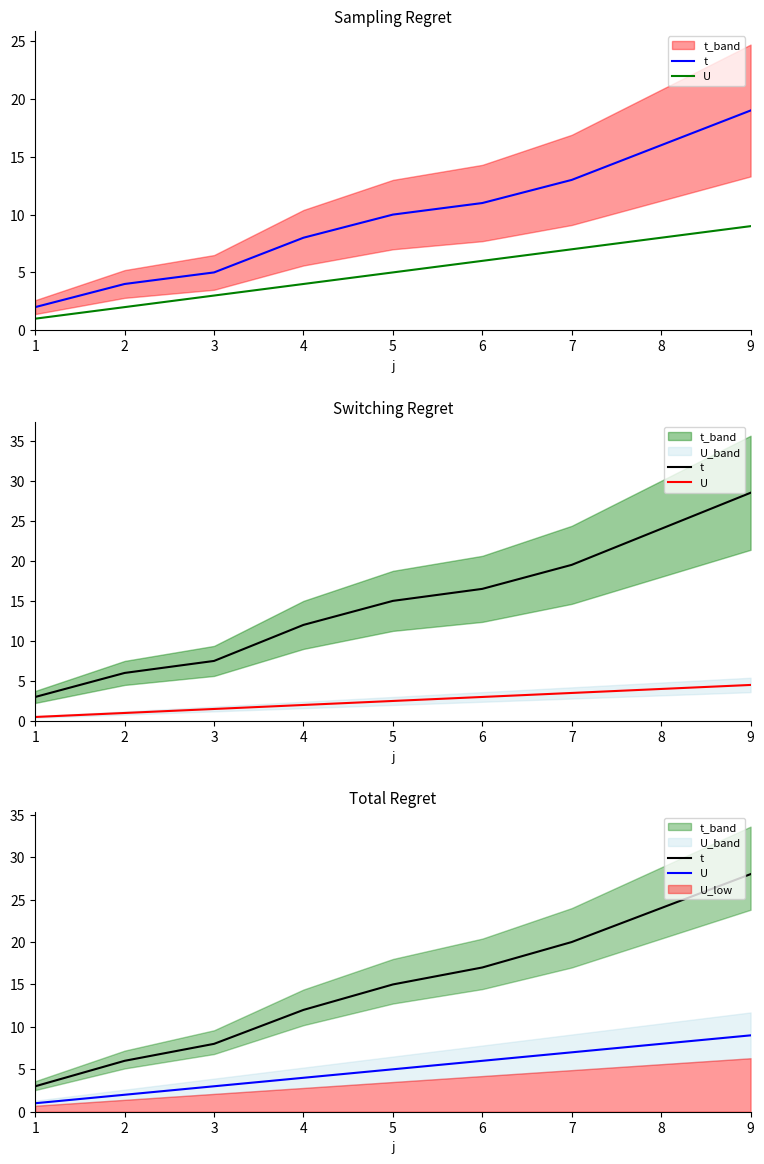

Which series has the largest range (max minus min)?

t